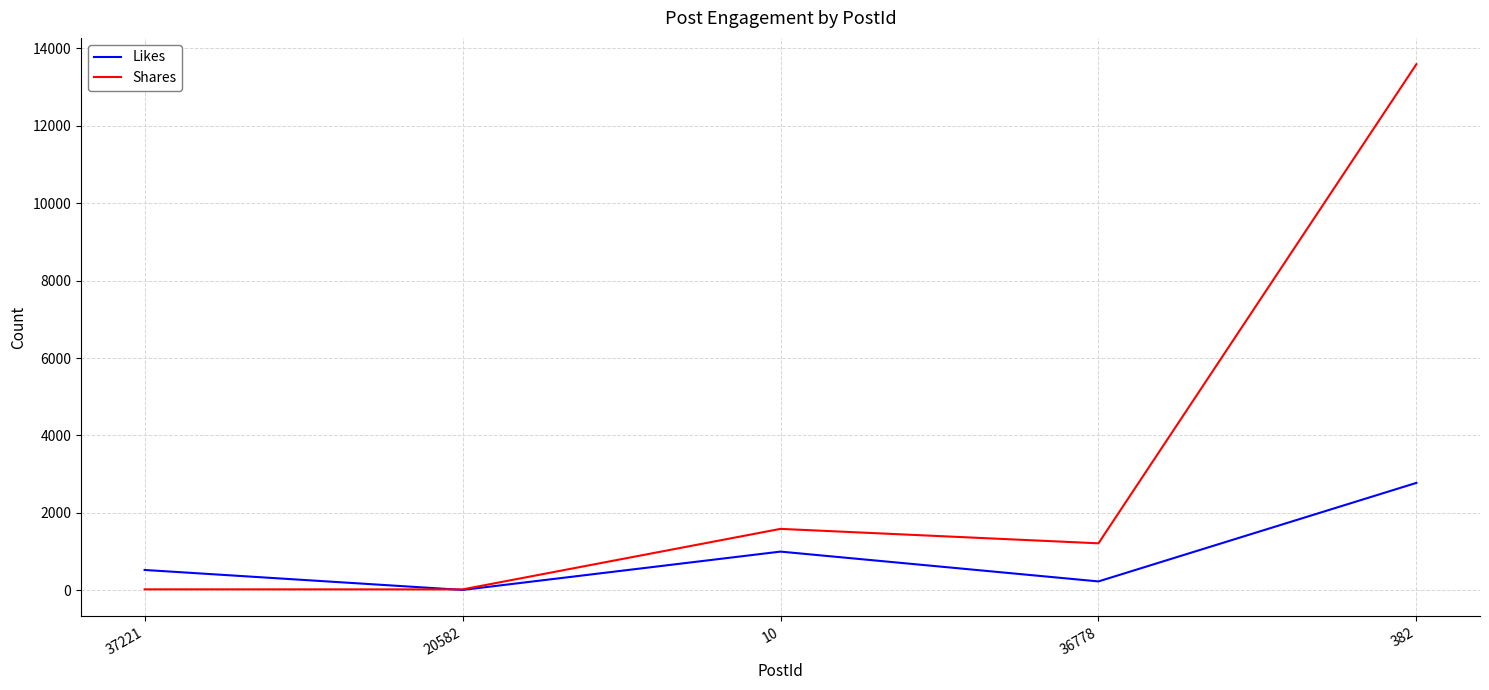

What is the average value of the Shares series?

3288